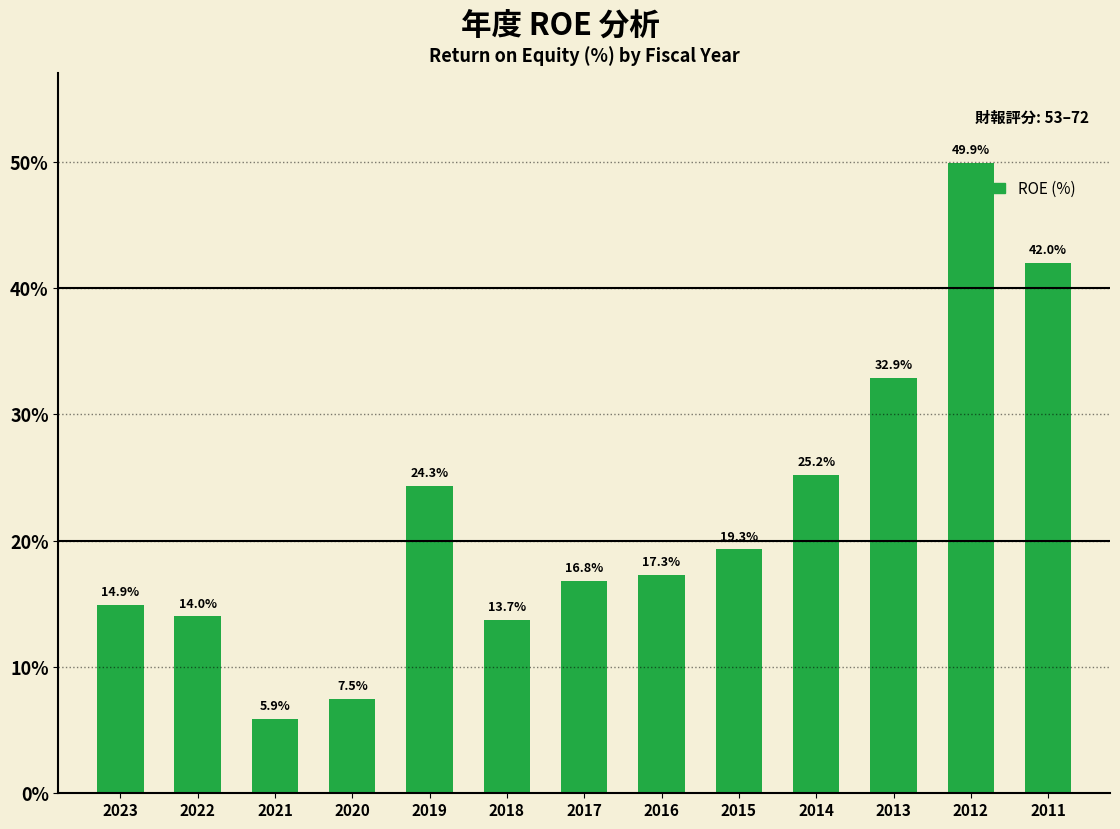

What is the change in value from 2019 to 2011?

+17.7